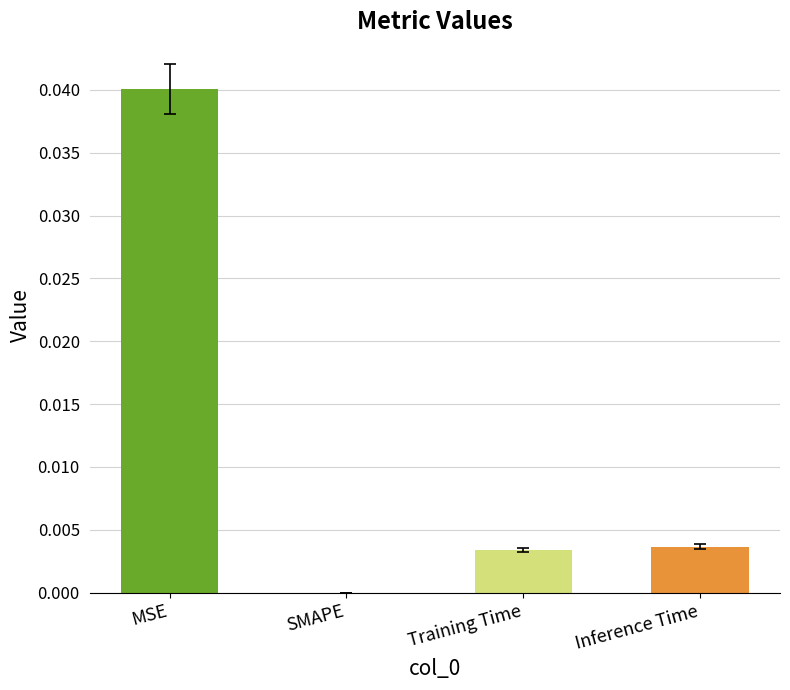

True or false: the data shows 0.0 at SMAPE.

True